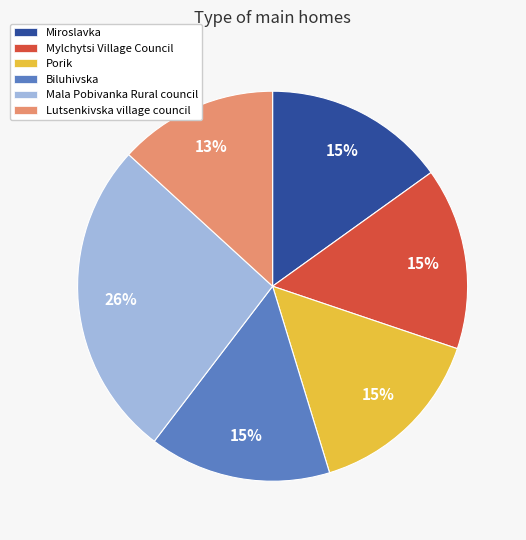

Is there a majority slice in this chart?

No